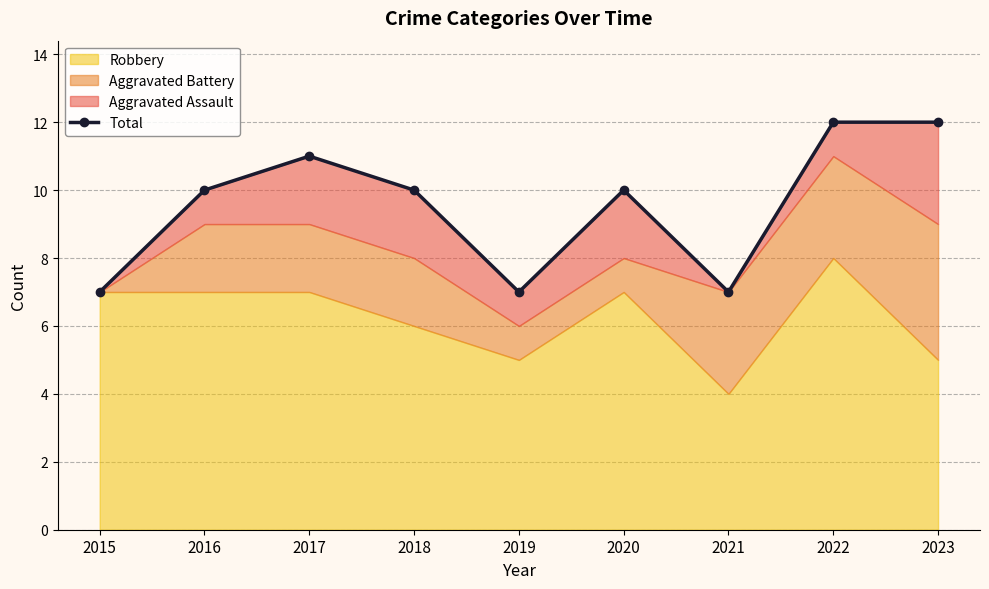

Reading left to right, what are all the values shown in this chart?

7	10	11	10	7	10	7	12	12